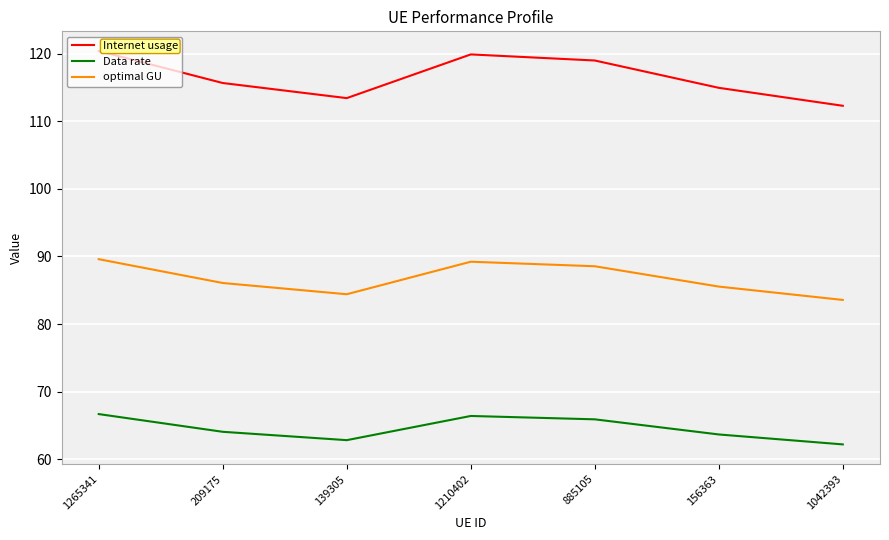

How many lines are shown in the chart?

3